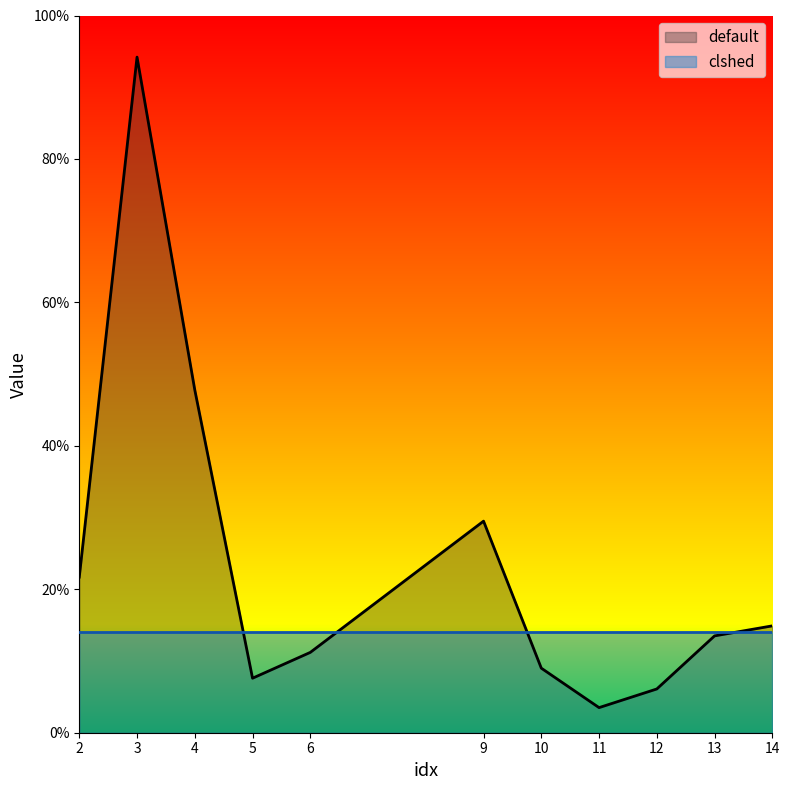

What is the greatest value displayed?

94.2